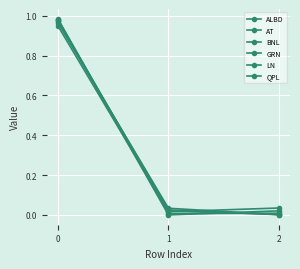

What is the difference between the maximum and second lowest values in the ALBD series?

0.9